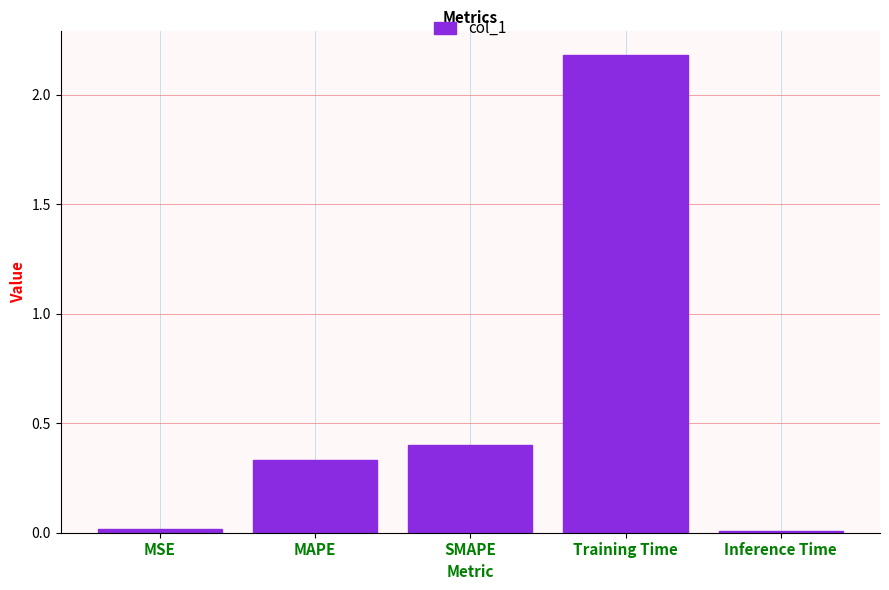

What is the change in value from MSE to SMAPE?

+0.4